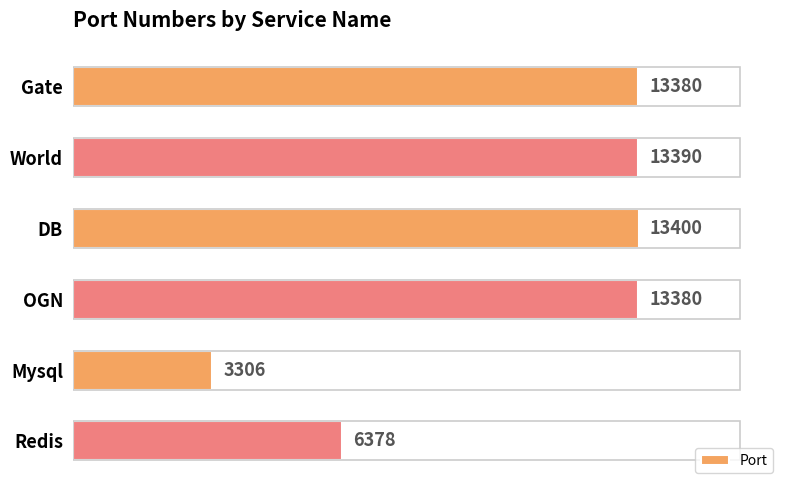

What is the change in value from Gate to DB?

+20